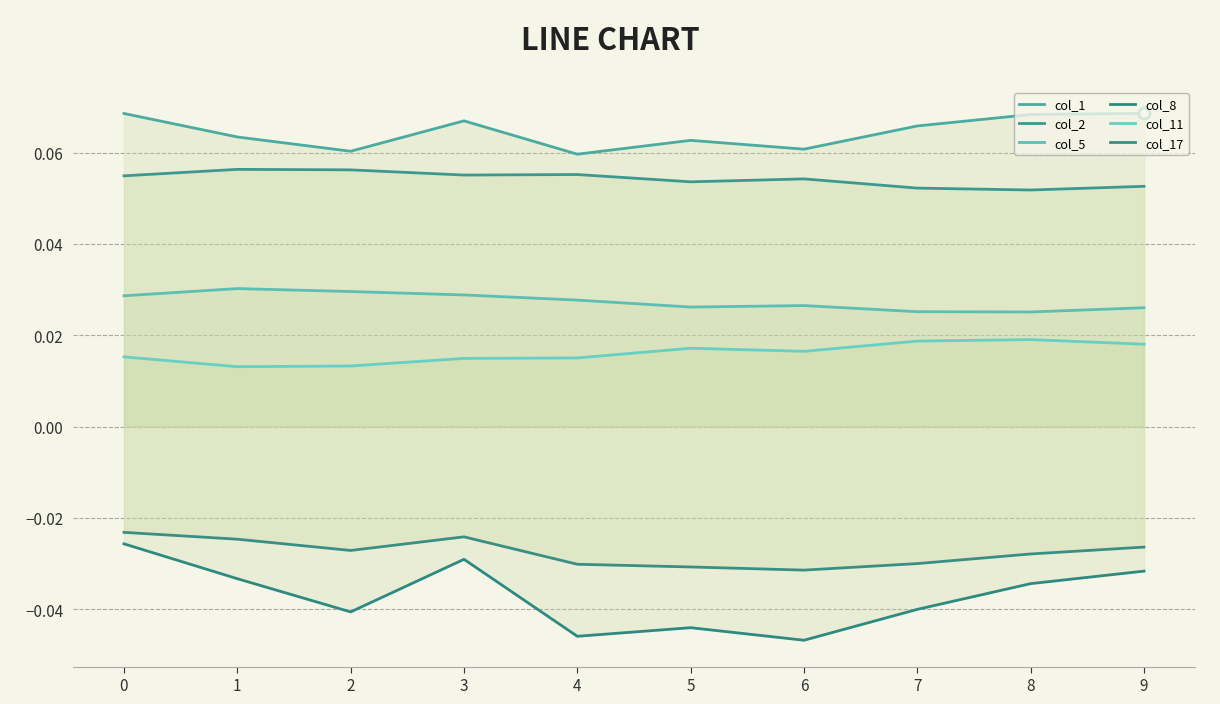

In col_17, how many points are lower than both neighbors (excluding endpoints)?

2